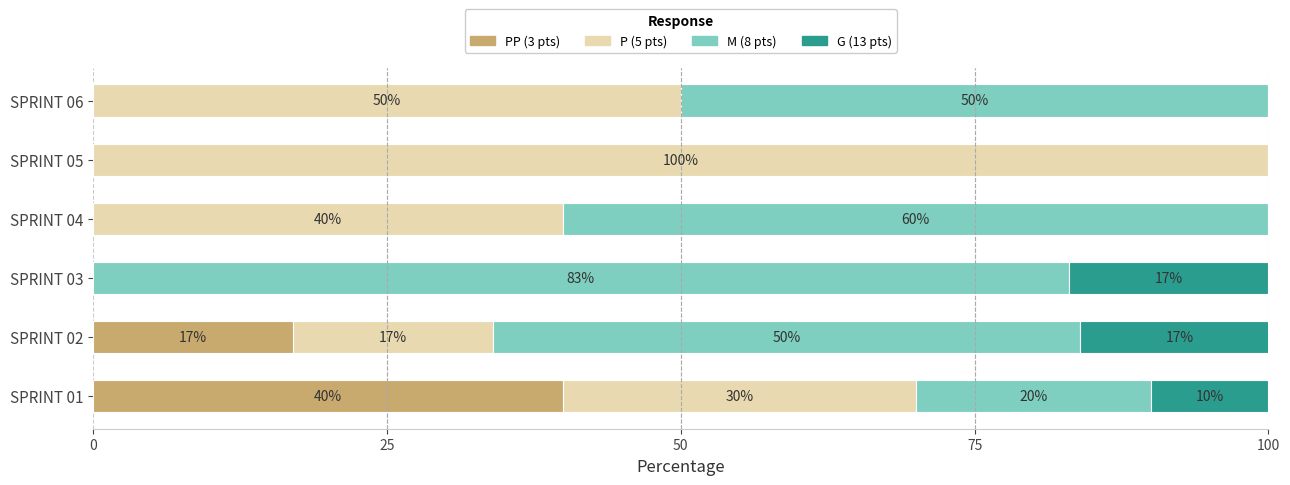

The value of PP (3 pts) at SPRINT 01 is 11. True or false?

False